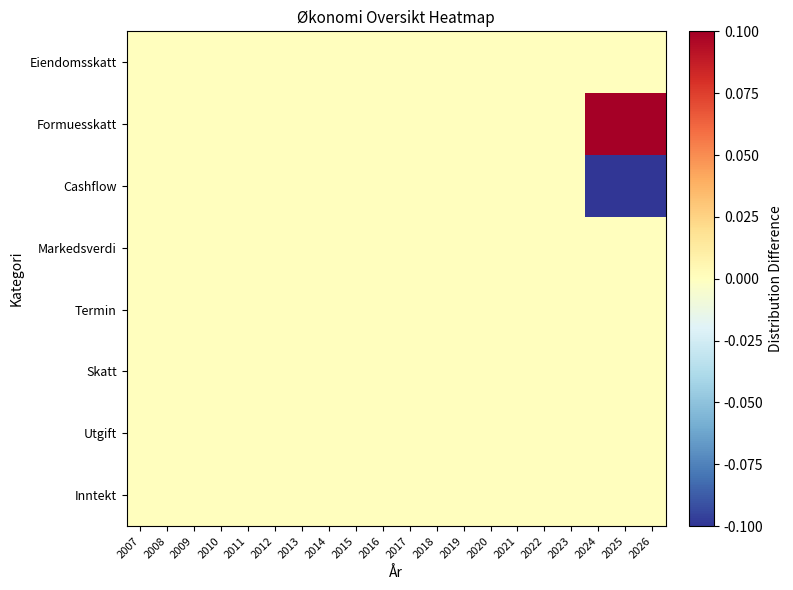

Count the number of data series in this chart.

8